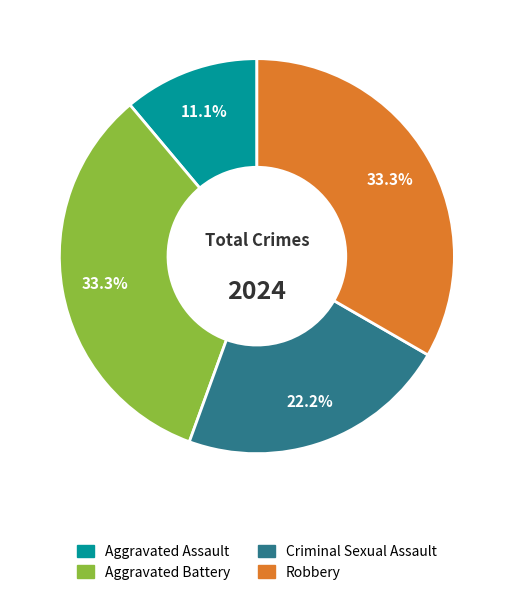

Which category has the smallest portion of the pie?

Aggravated Assault